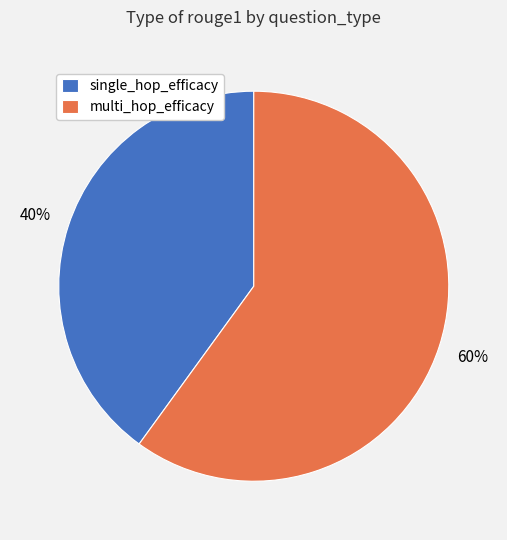

Is there a majority slice in this chart?

Yes